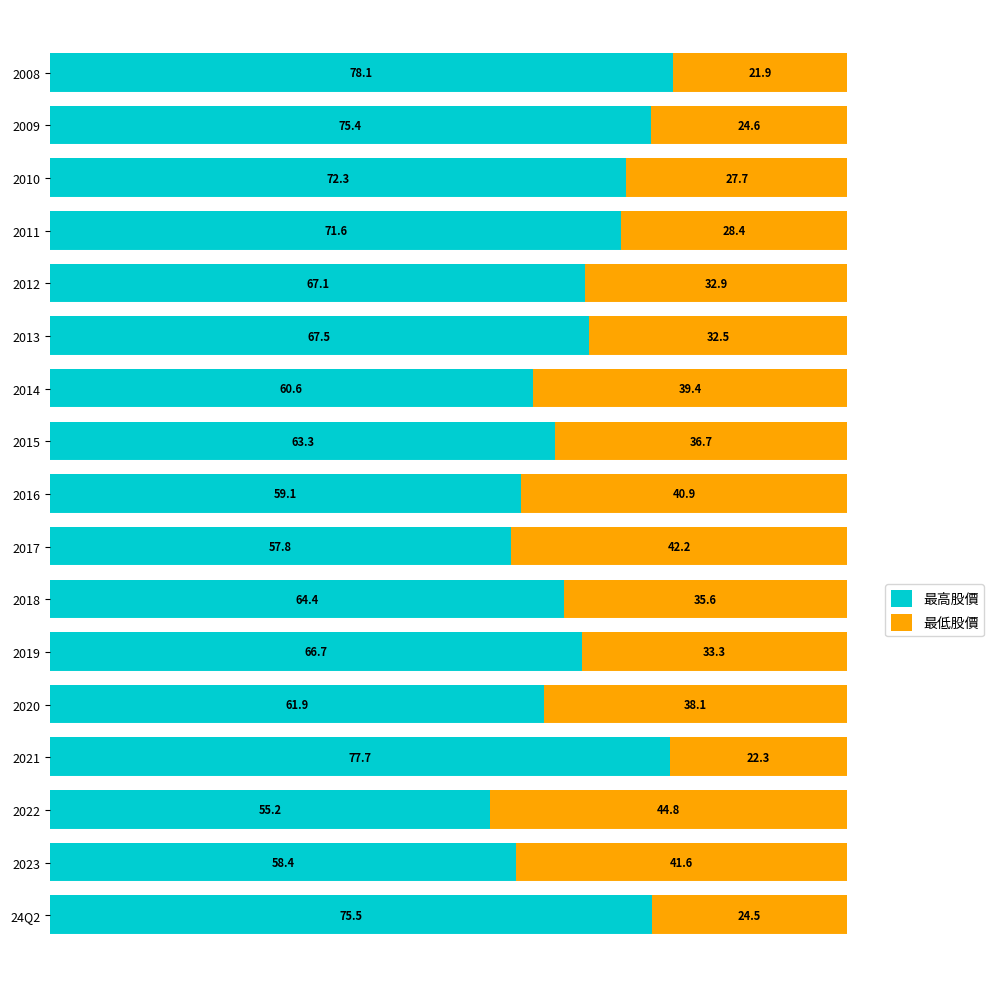

What is the highest value of the 最高股價 series?

78.1